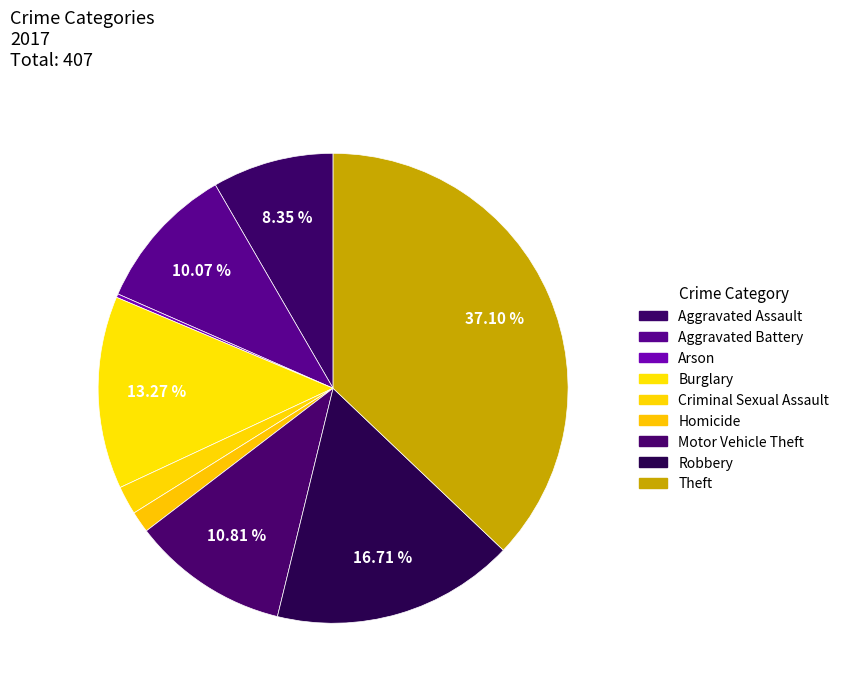

Is there any slice that represents more than half of the pie?

No